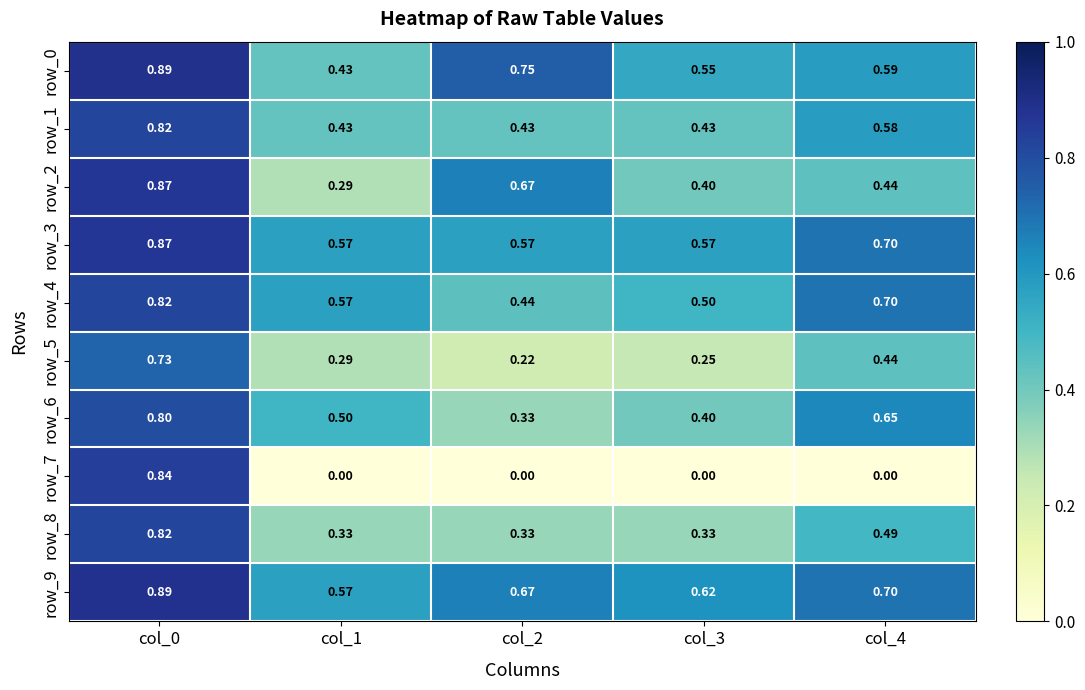

What is the highest value of the row_1 series?

0.8